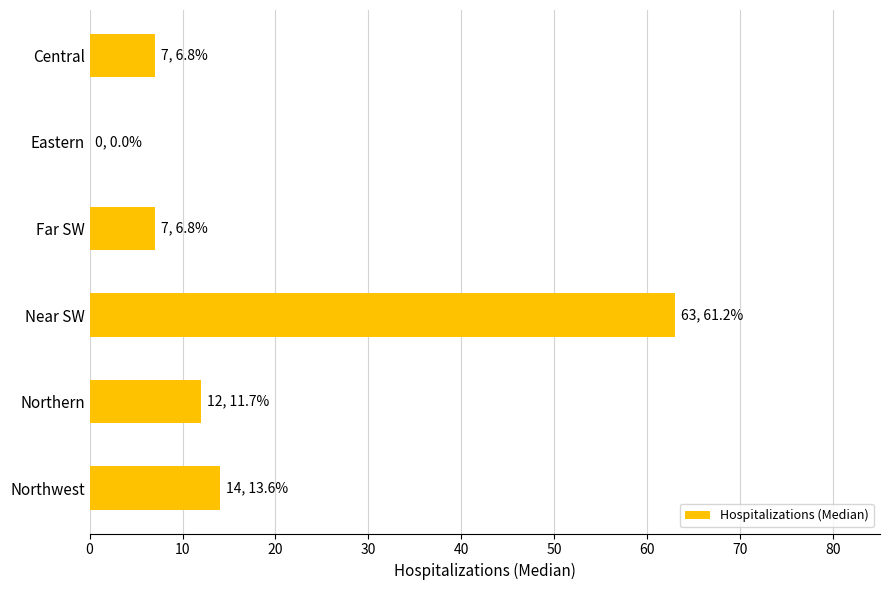

What is the maximum value shown in the chart?

63